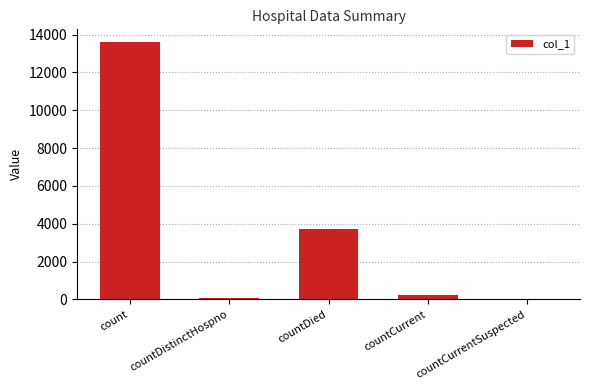

Approximately how many times larger is the value at count compared to countDistinctHospno?

183.8